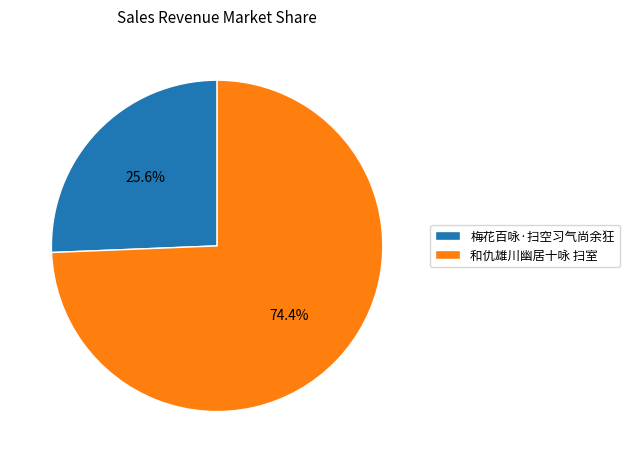

To the nearest percent, what portion does 梅花百咏·扫空习气尚余狂 represent?

26%